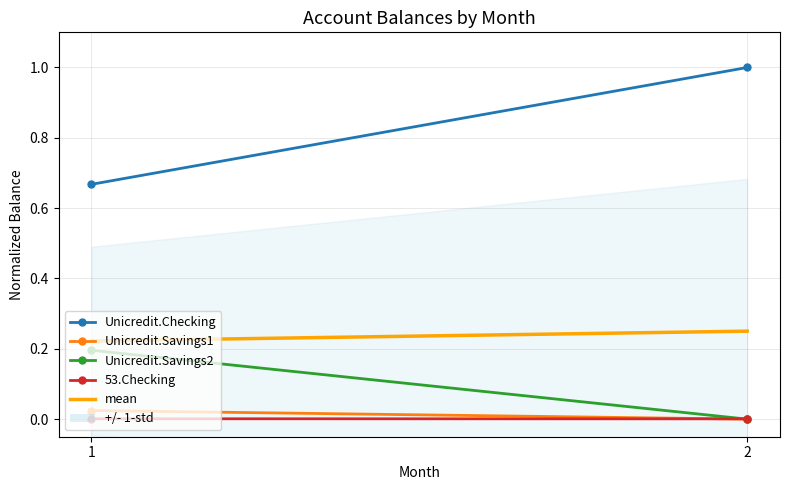

What is the total value across all series at 2?

1.3